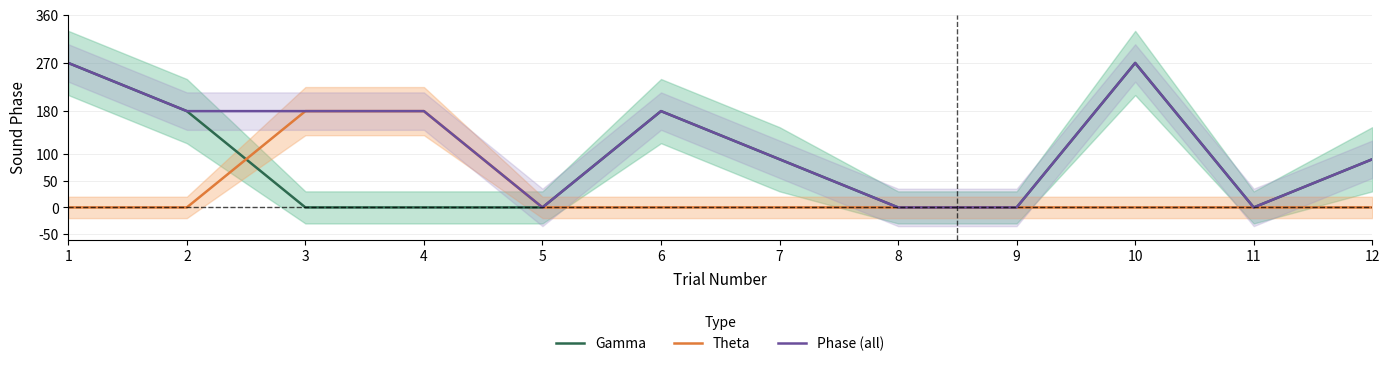

Between 4 and 10, which series saw the biggest shift?

Gamma